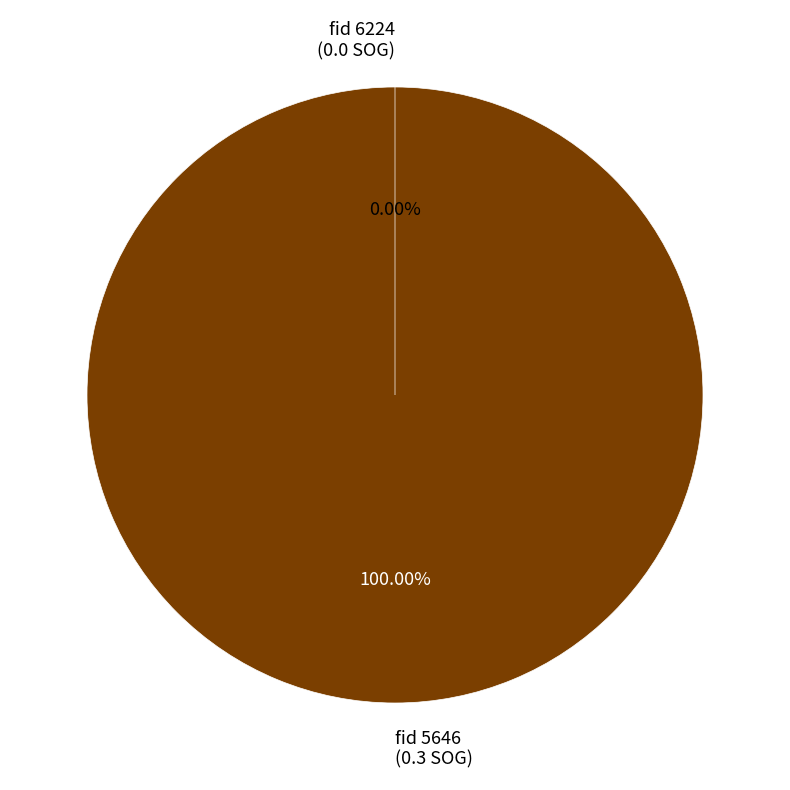

What is the majority slice?

5646